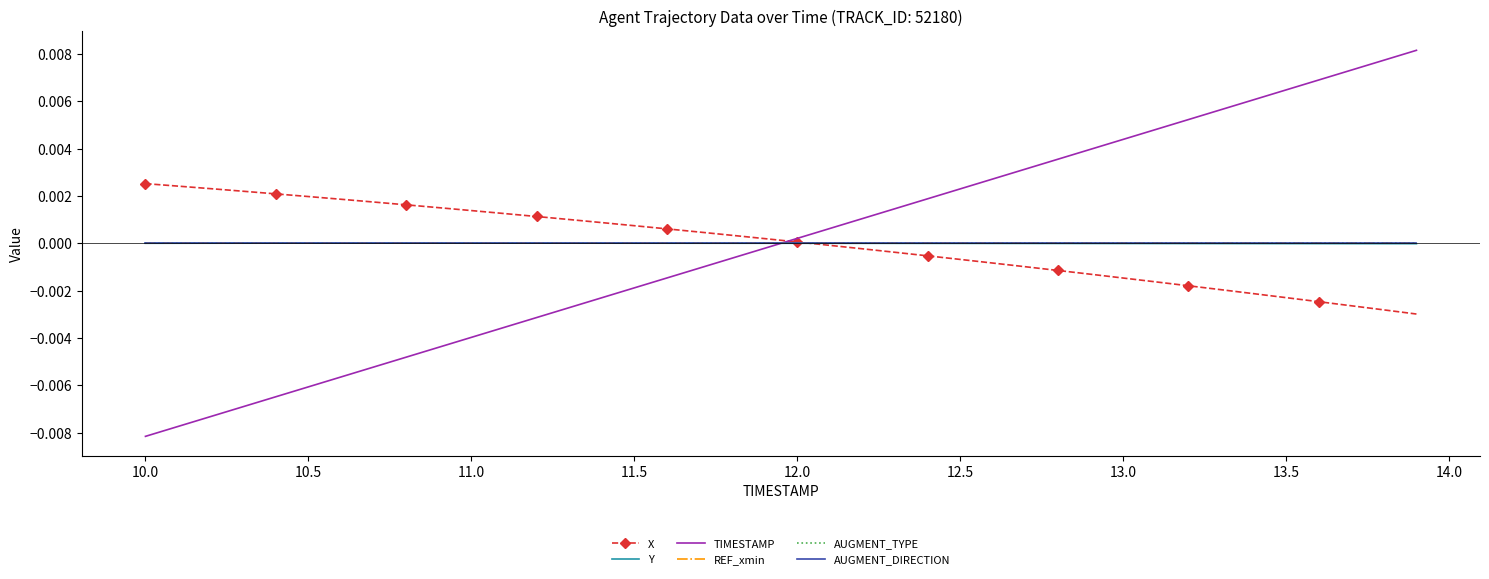

How many data points does each series have?

40